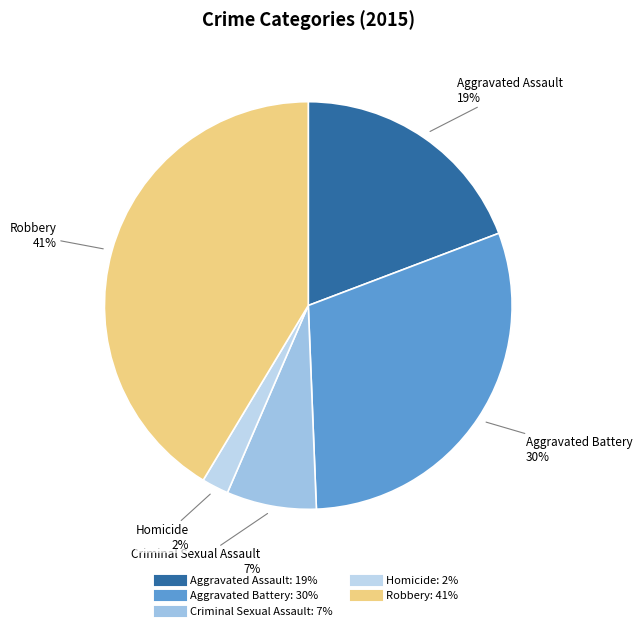

Which category has the smallest portion of the pie?

Homicide